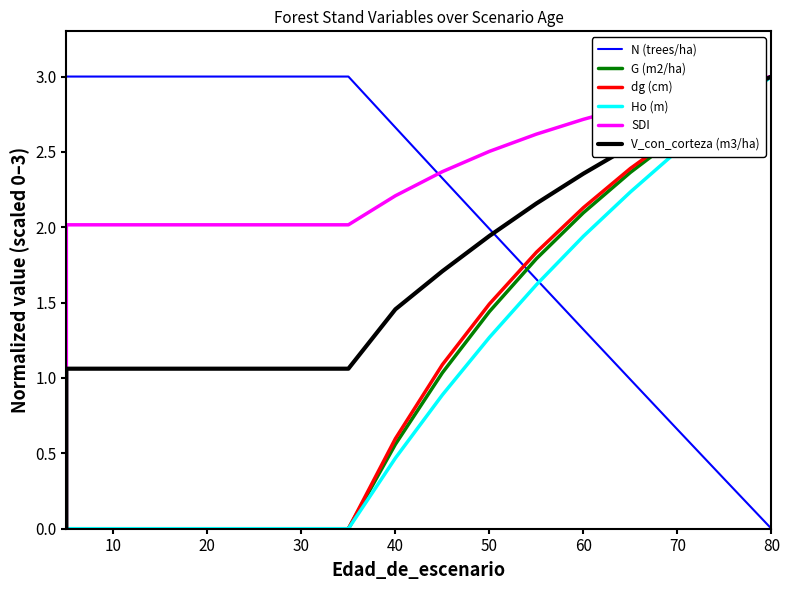

Reading left to right, extract all data points from this chart.

N (trees/ha): 3.0	3.0	3.0	3.0	3.0	3.0	3.0	3.0	2.7	2.3	2.0	1.7	1.3	1.0	0.7	0.3	0.0
G (m2/ha): 0.0	0.0	0.0	0.0	0.0	0.0	0.0	0.0	0.6	1.0	1.4	1.8	2.1	2.4	2.6	2.8	3.0
dg (cm): 0.0	0.0	0.0	0.0	0.0	0.0	0.0	0.0	0.6	1.1	1.5	1.8	2.1	2.4	2.6	2.8	3.0
Ho (m): 0.0	0.0	0.0	0.0	0.0	0.0	0.0	0.0	0.5	0.9	1.3	1.6	1.9	2.2	2.5	2.8	3.0
SDI: 0.0	2.0	2.0	2.0	2.0	2.0	2.0	2.0	2.2	2.4	2.5	2.6	2.7	2.8	2.9	2.9	3.0
V_con_corteza (m3/ha): 0.0	1.1	1.1	1.1	1.1	1.1	1.1	1.1	1.5	1.7	1.9	2.2	2.4	2.5	2.7	2.9	3.0